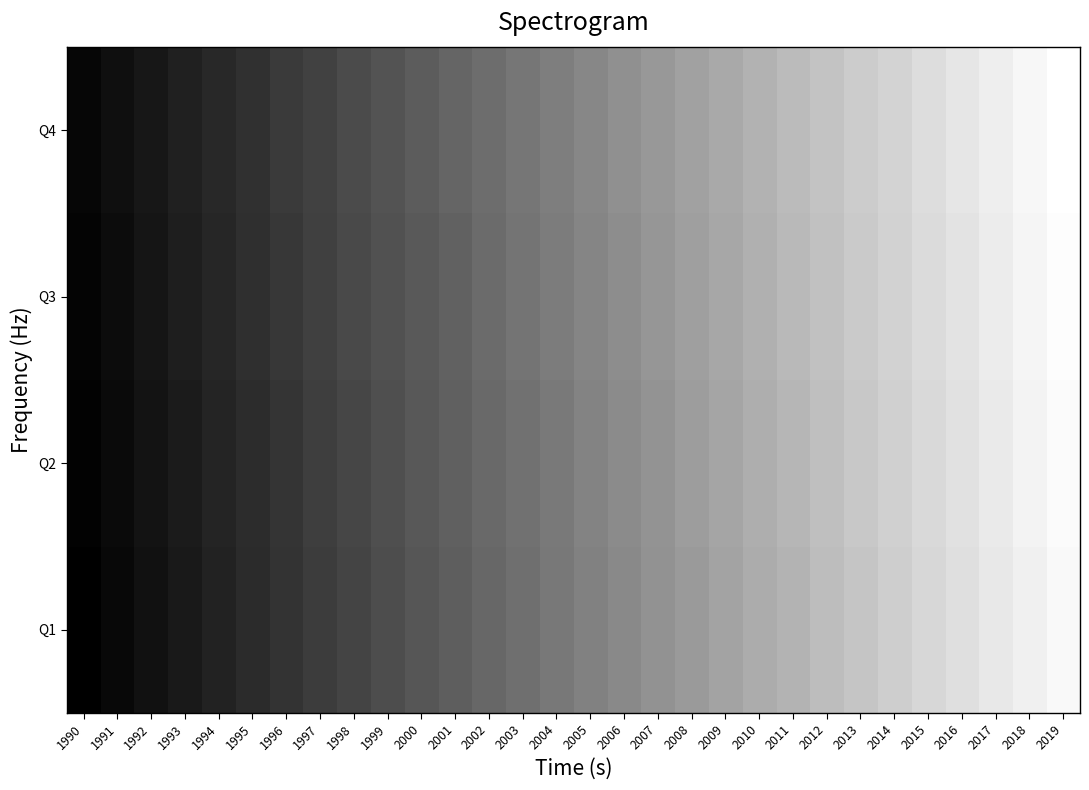

Reading left to right, what are all the values shown in this chart?

Q1: 1990=2	1991=6	1992=10	1993=14	1994=18	1995=22	1996=26	1997=30	1998=34	1999=38	2000=42	2001=46	2002=50	2003=54	2004=58	2005=62	2006=66	2007=70	2008=74	2009=78	2010=82	2011=86	2012=90	2013=94	2014=98	2015=102	2016=106	2017=110	2018=114	2019=118
Q2: 1990=3	1991=7	1992=11	1993=15	1994=19	1995=23	1996=27	1997=31	1998=35	1999=39	2000=43	2001=47	2002=51	2003=55	2004=59	2005=63	2006=67	2007=71	2008=75	2009=79	2010=83	2011=87	2012=91	2013=95	2014=99	2015=103	2016=107	2017=111	2018=115	2019=119
Q3: 1990=4	1991=8	1992=12	1993=16	1994=20	1995=24	1996=28	1997=32	1998=36	1999=40	2000=44	2001=48	2002=52	2003=56	2004=60	2005=64	2006=68	2007=72	2008=76	2009=80	2010=84	2011=88	2012=92	2013=96	2014=100	2015=104	2016=108	2017=112	2018=116	2019=120
Q4: 1990=5	1991=9	1992=13	1993=17	1994=21	1995=25	1996=29	1997=33	1998=37	1999=41	2000=45	2001=49	2002=53	2003=57	2004=61	2005=65	2006=69	2007=73	2008=77	2009=81	2010=85	2011=89	2012=93	2013=97	2014=101	2015=105	2016=109	2017=113	2018=117	2019=121